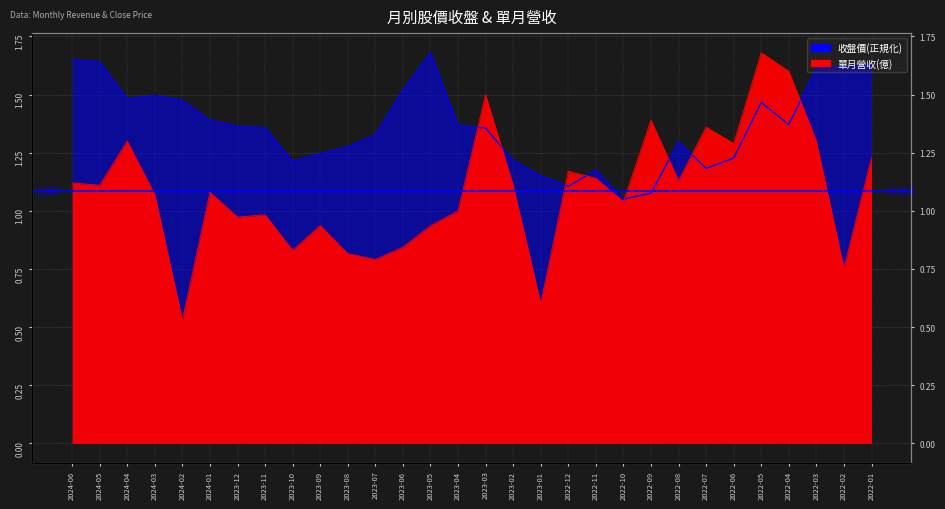

Rank the series by their average value, from lowest to highest.

單月營收(億), 收盤價